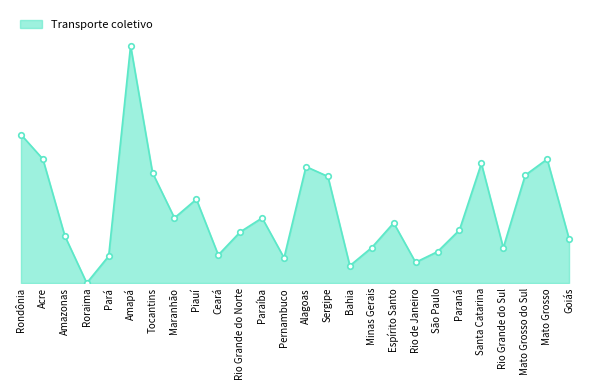

What is the label of the 6th point from the left?

Amapá